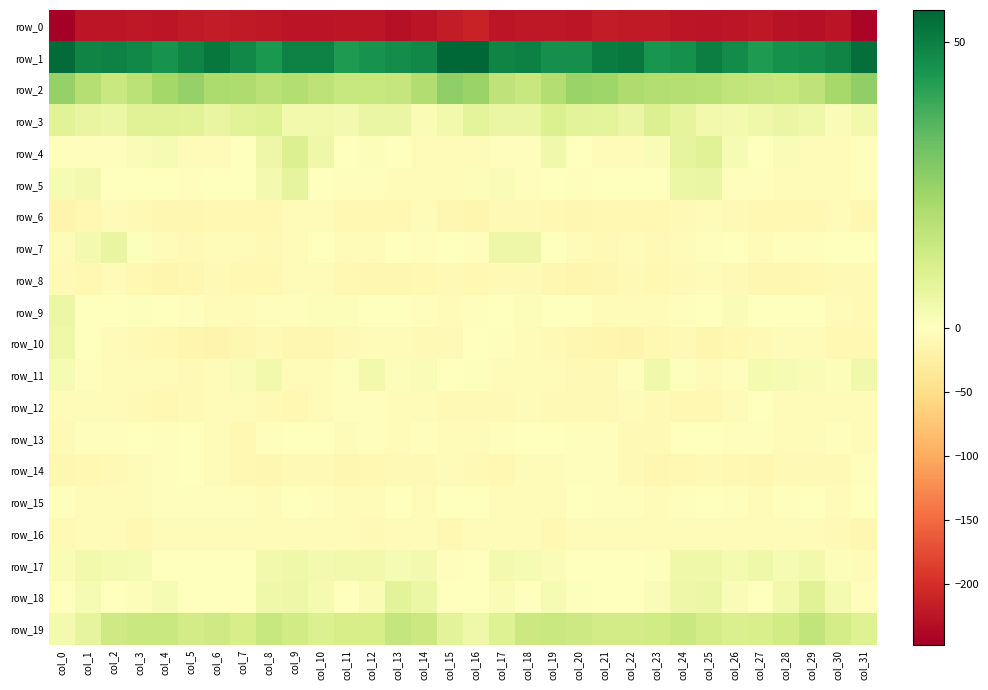

How many values in the row_11 series are below 0?

16